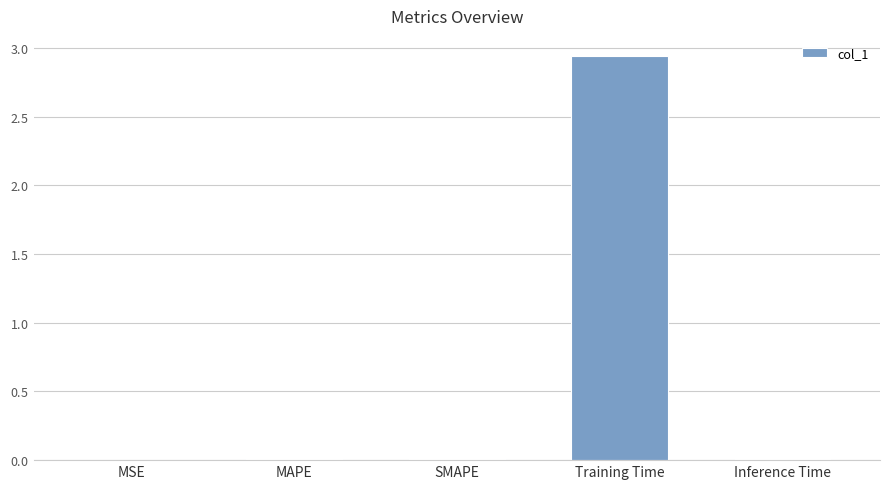

Reading right to left, what are all the values shown in this chart?

0.0	2.9	0.0	0.0	0.0